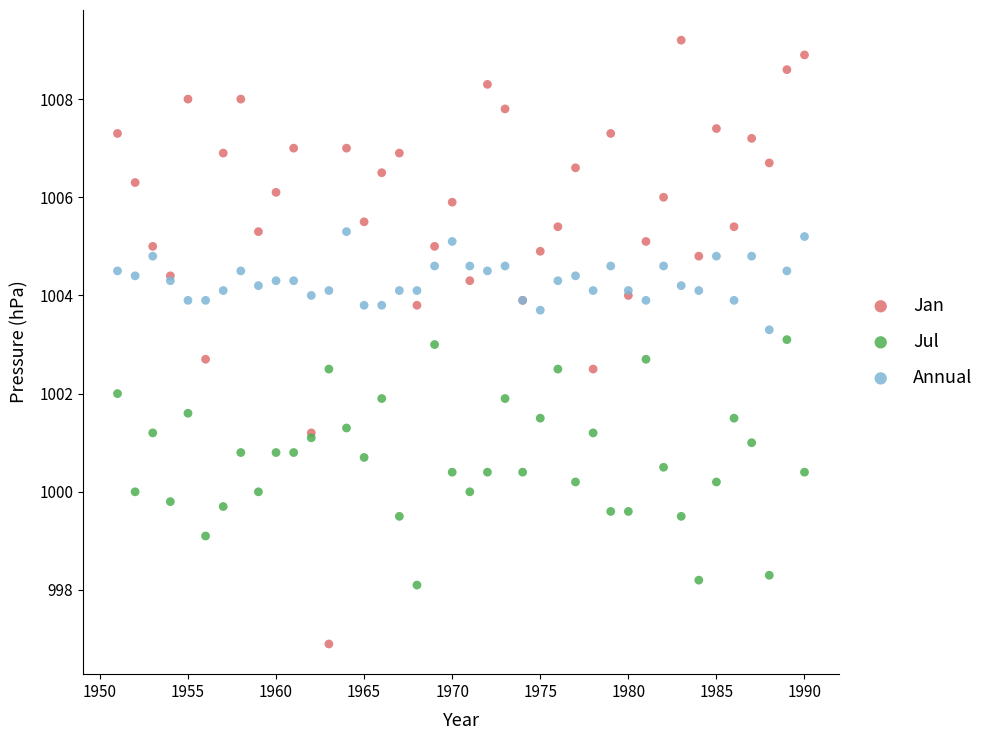

Which series has the largest Y range (max minus min)?

Jan